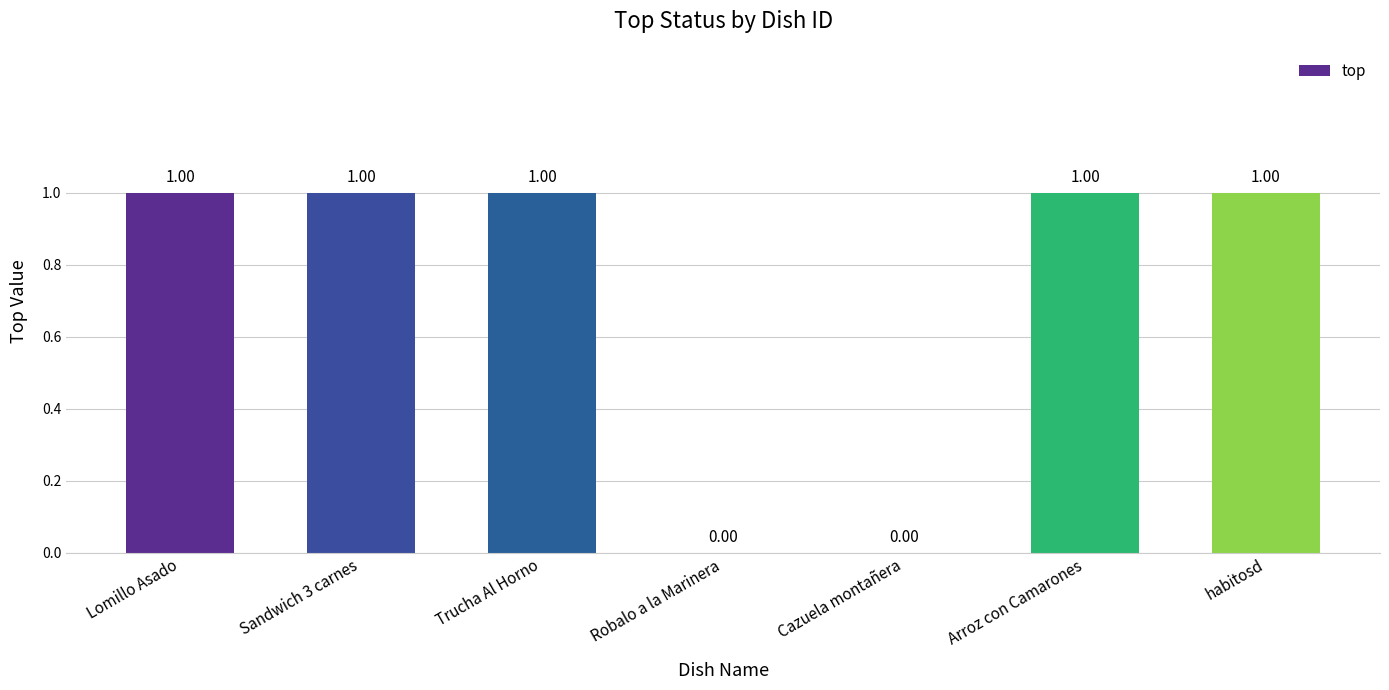

Approximately how many times larger is the value at Arroz con Camarones compared to habitosd?

1.0